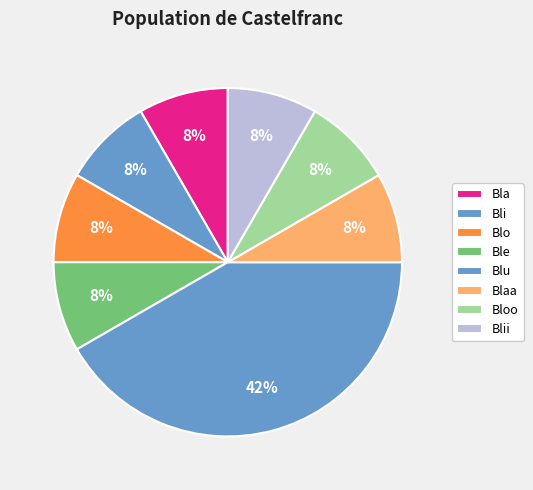

True or false: Blii accounts for 1% of the total.

False